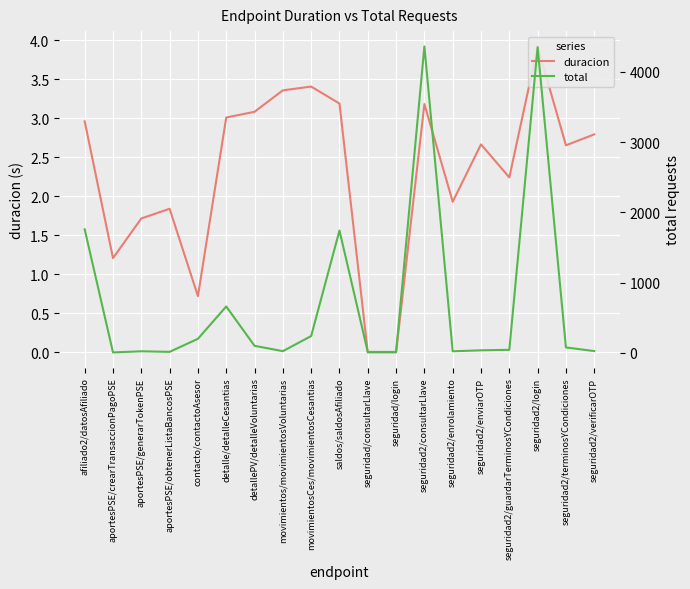

Rank the series at seguridad2/login from highest to lowest value.

total, duracion